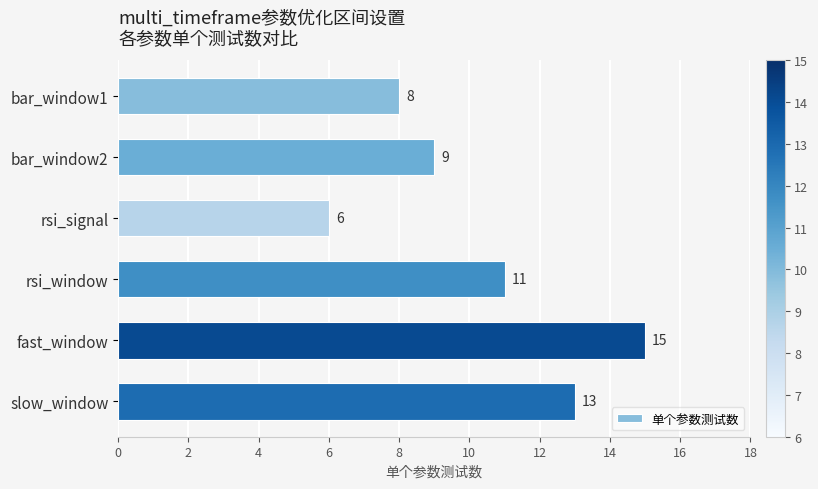

How many values are between 8 and 13?

4